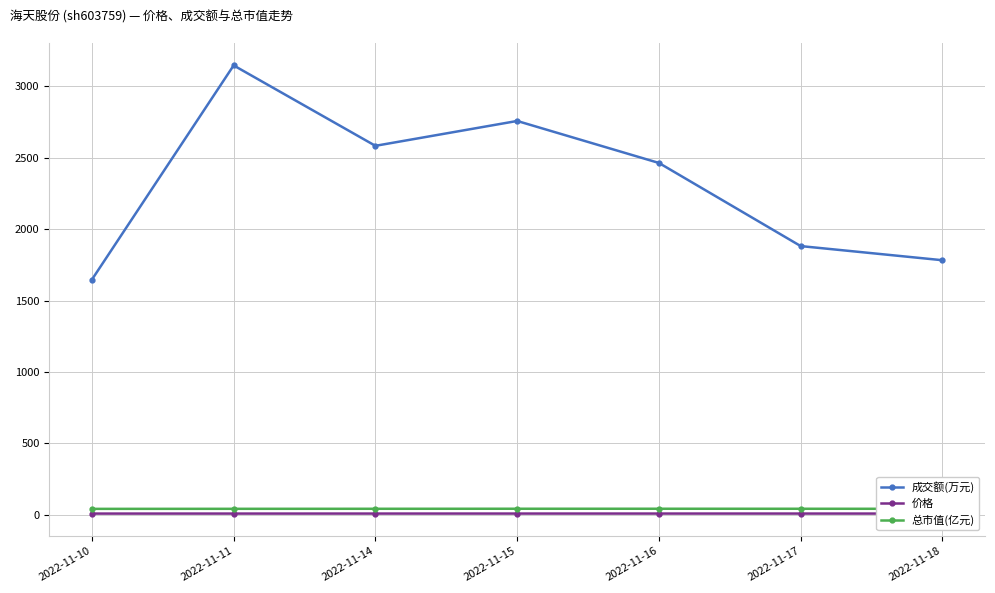

True or false: 总市值(亿元) and 成交额(万元) cross at least once.

False